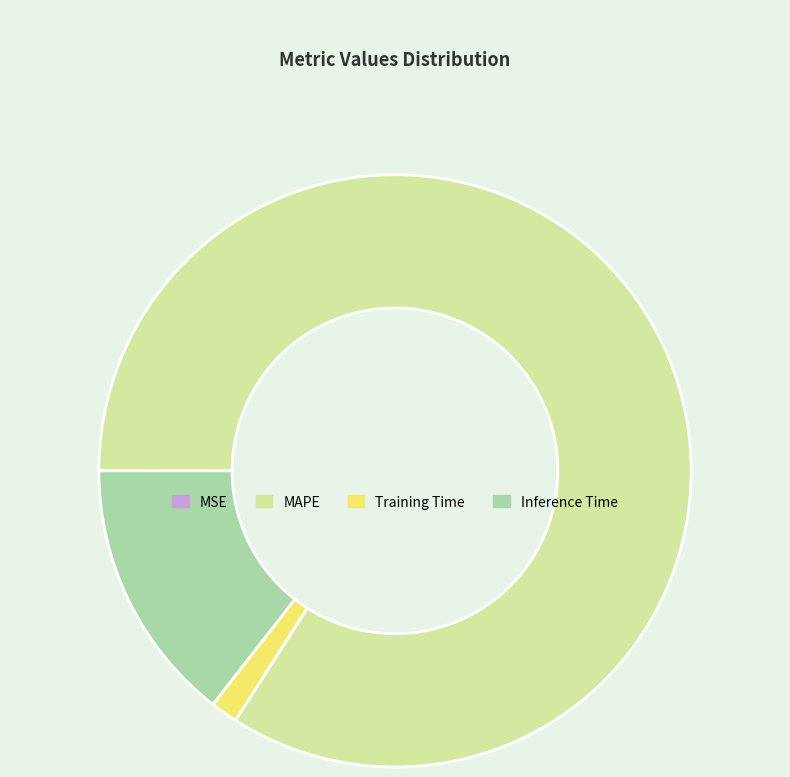

Is there any slice that represents more than half of the pie?

Yes